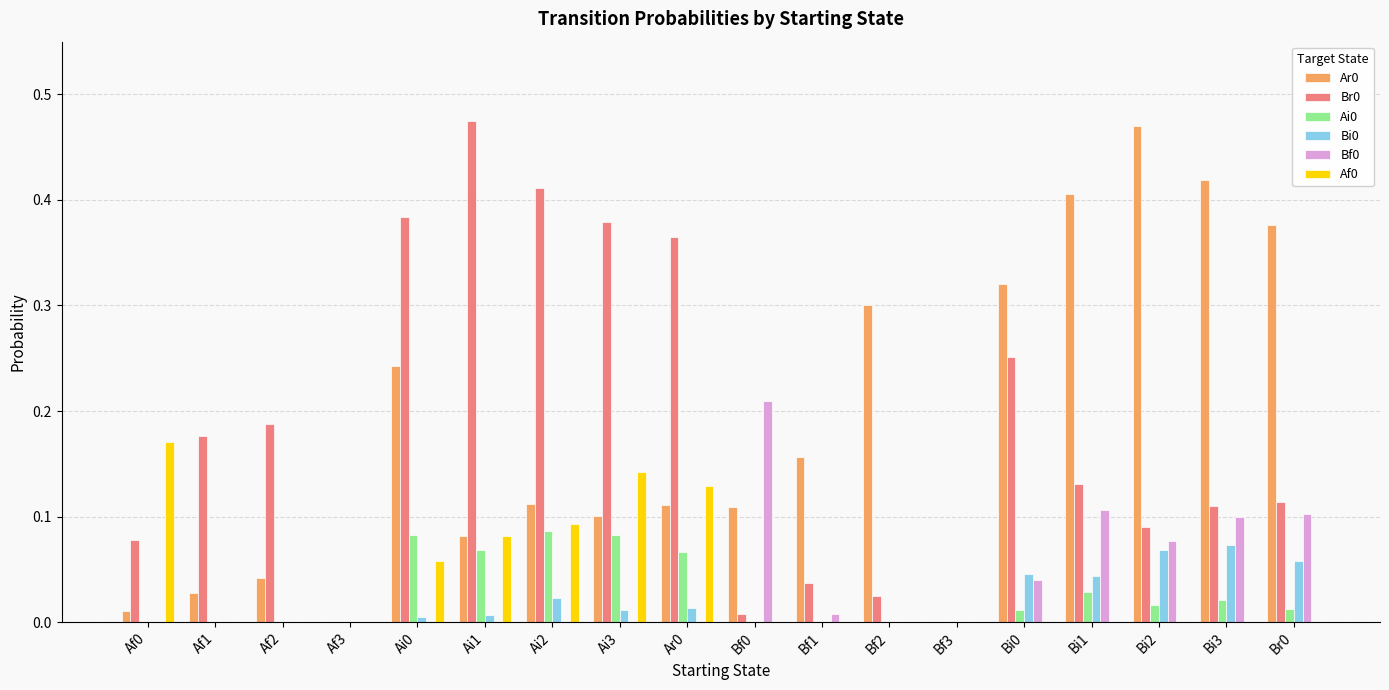

Are the bars horizontal?

No